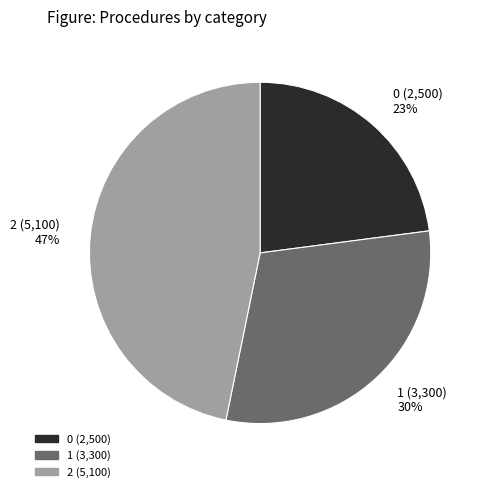

Is the sum of 2 (5,100) 47% and 0 (2,500) 23% greater than half?

Yes